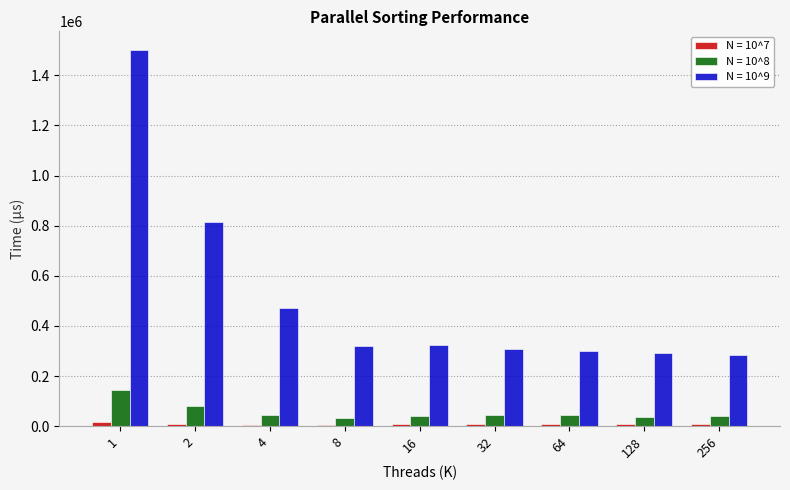

Which series has the widest spread of values?

N = 10^9